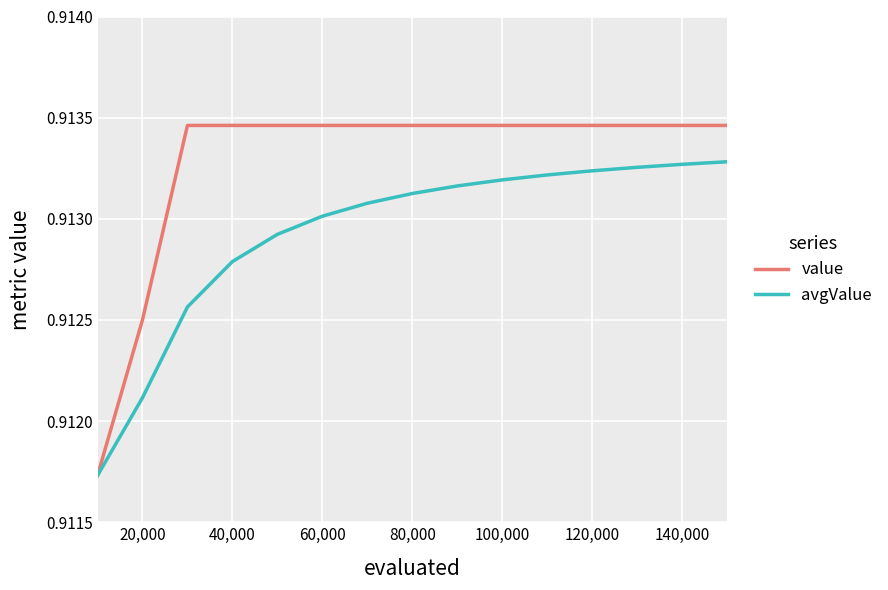

Count the value values in the range 0 to 1.

15